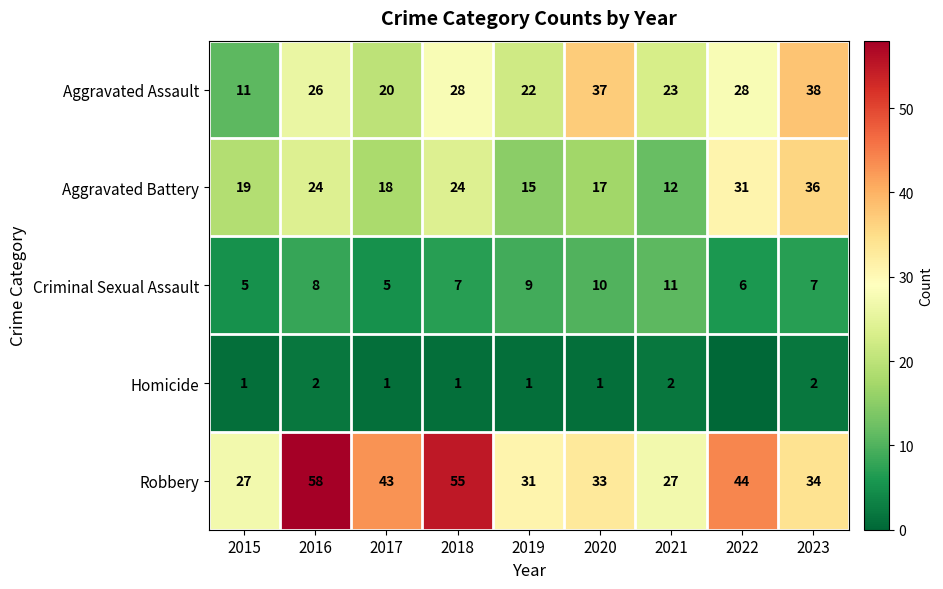

How many Criminal Sexual Assault values are between 6 and 9?

5